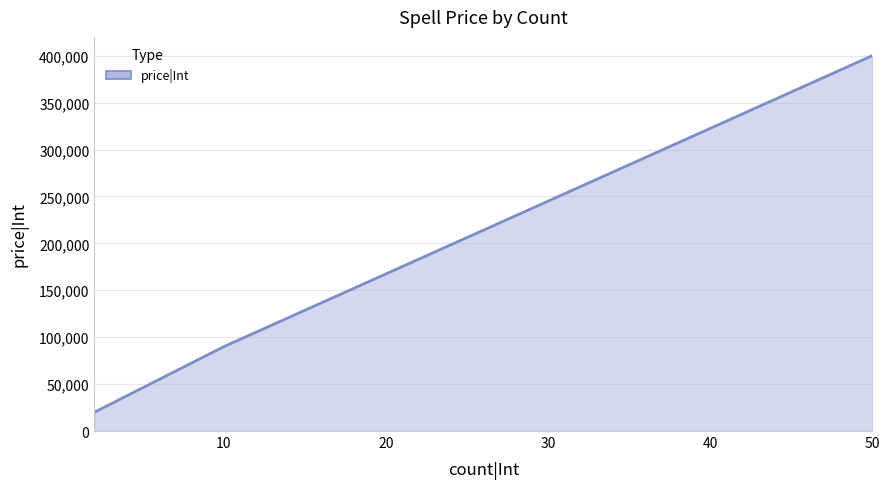

How many categories are shown in the chart?

3